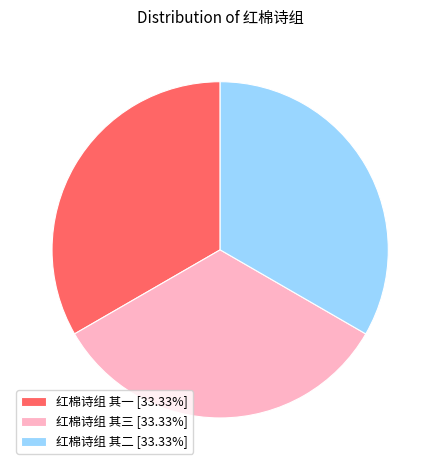

Do 红棉诗组 其二 [33.33%] and 红棉诗组 其三 [33.33%] together represent more than half of the pie?

Yes